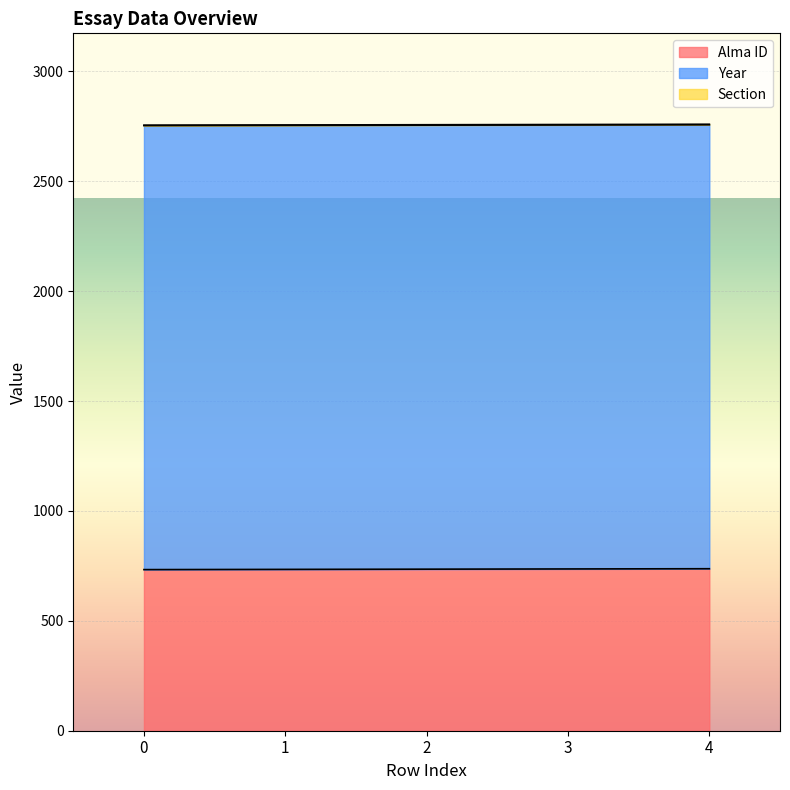

The value of Alma ID at 2 is 735. True or false?

True